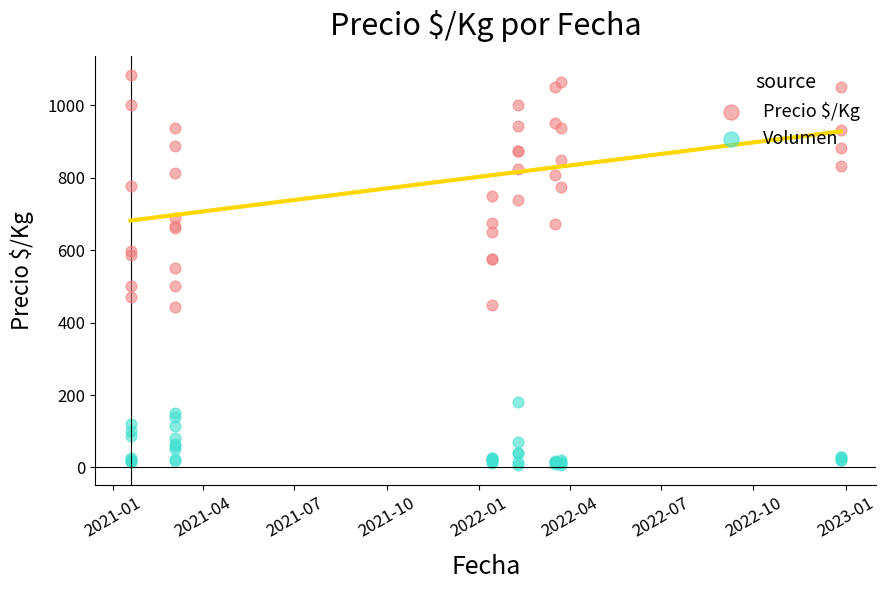

Which series contains the highest Y value?

Precio $/Kg